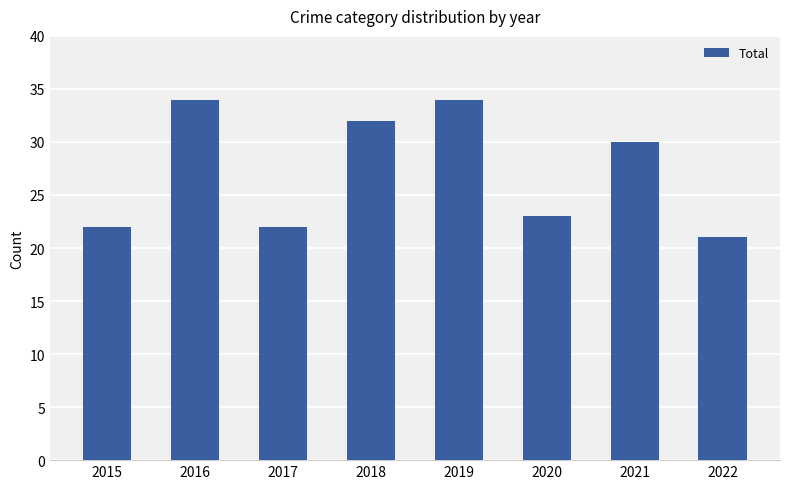

What is the greatest value displayed?

34